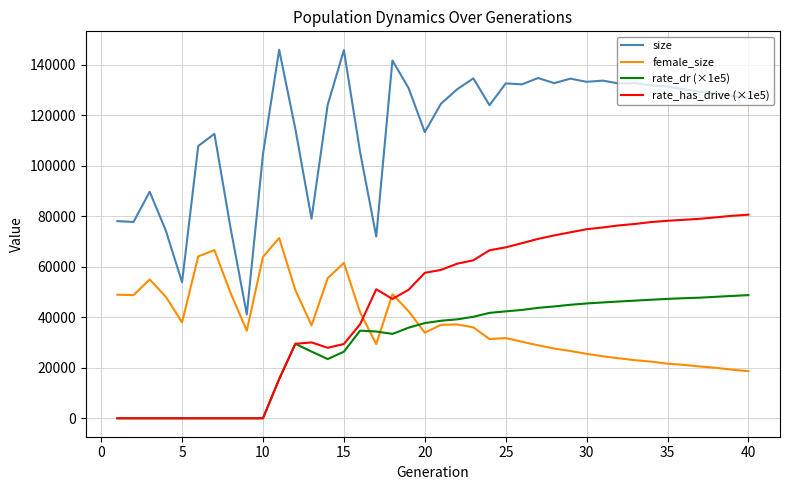

What is the sum of all size values?

4608086.0